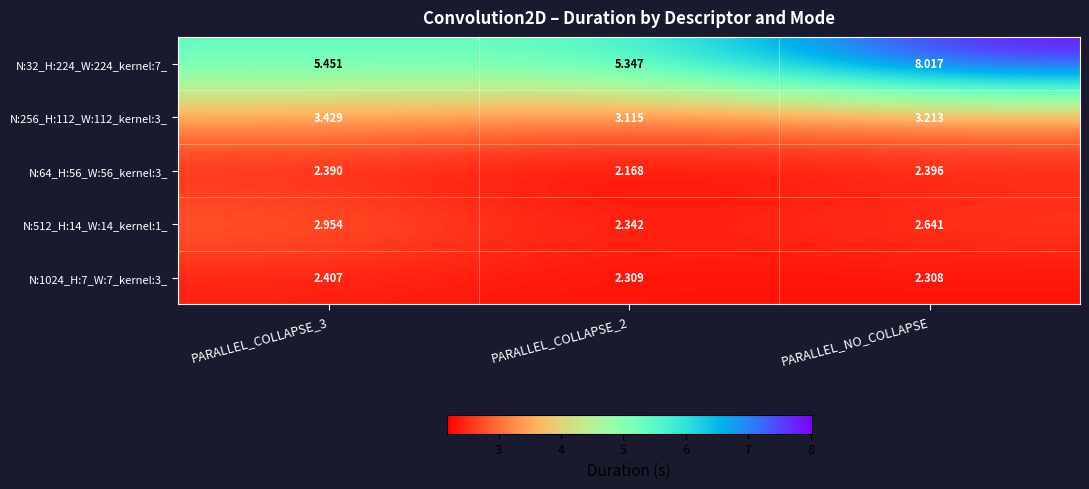

At which label is N:1024_H:7_W:7_kernel:3_ closest to 2?

PARALLEL_NO_COLLAPSE